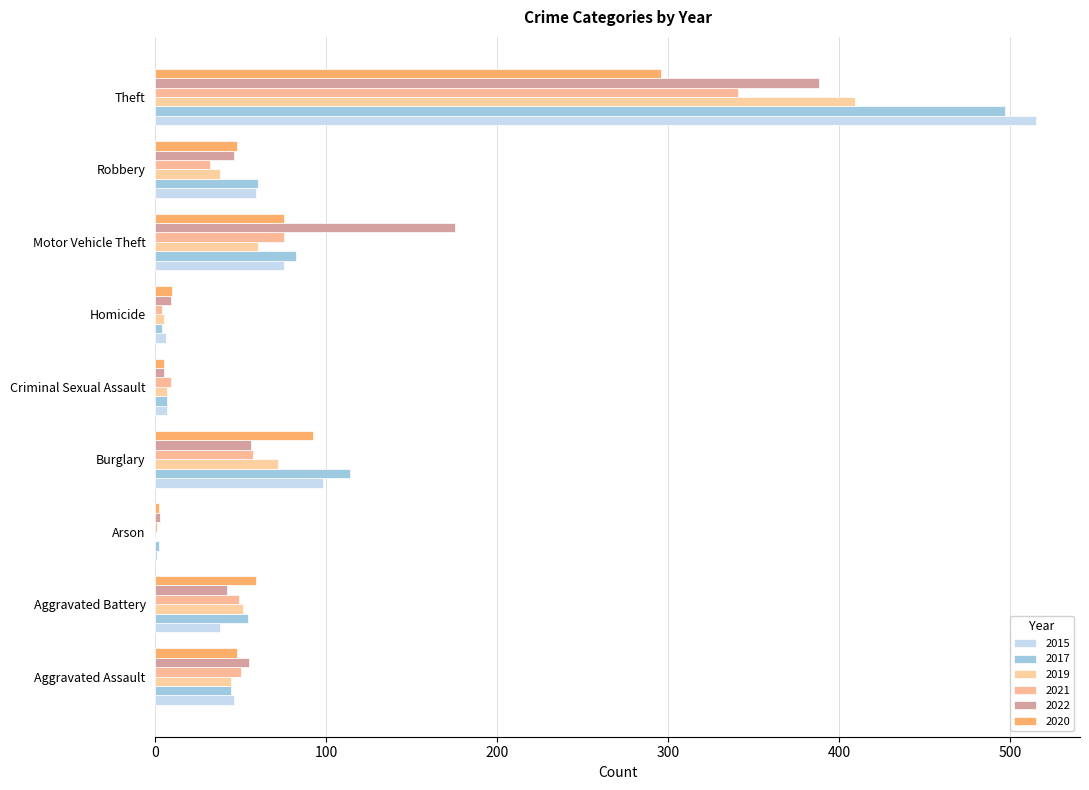

Rank the series at Aggravated Battery from lowest to highest value.

2015, 2022, 2021, 2019, 2017, 2020